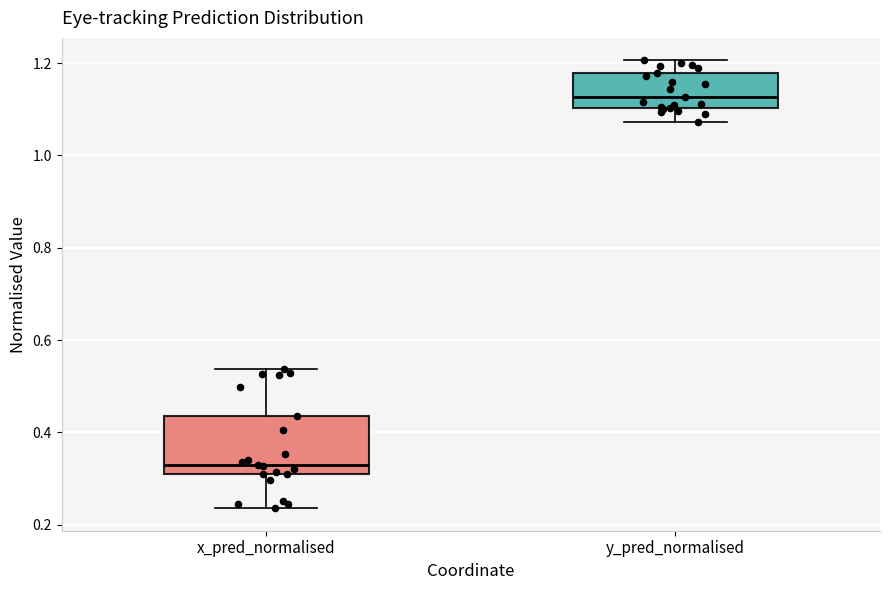

Which box has the highest median line?

y_pred_normalised